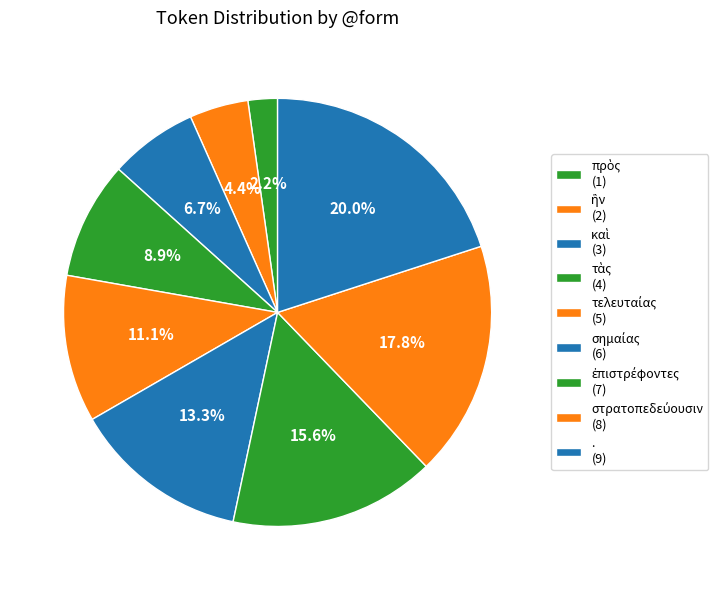

What is the largest slice in the pie chart?

.